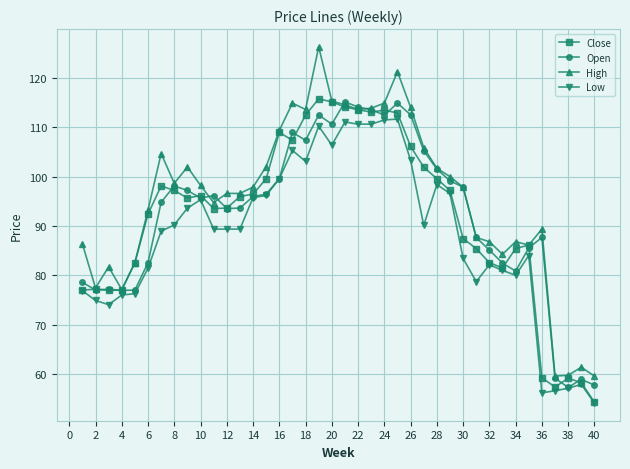

How many values in the Close series are below 95?

19